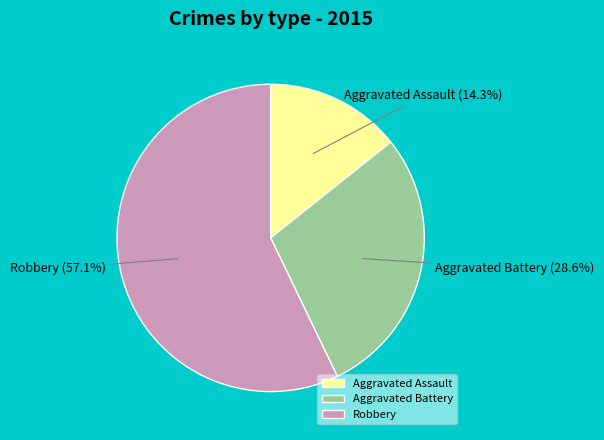

What is the smallest slice in the pie chart?

Aggravated Assault